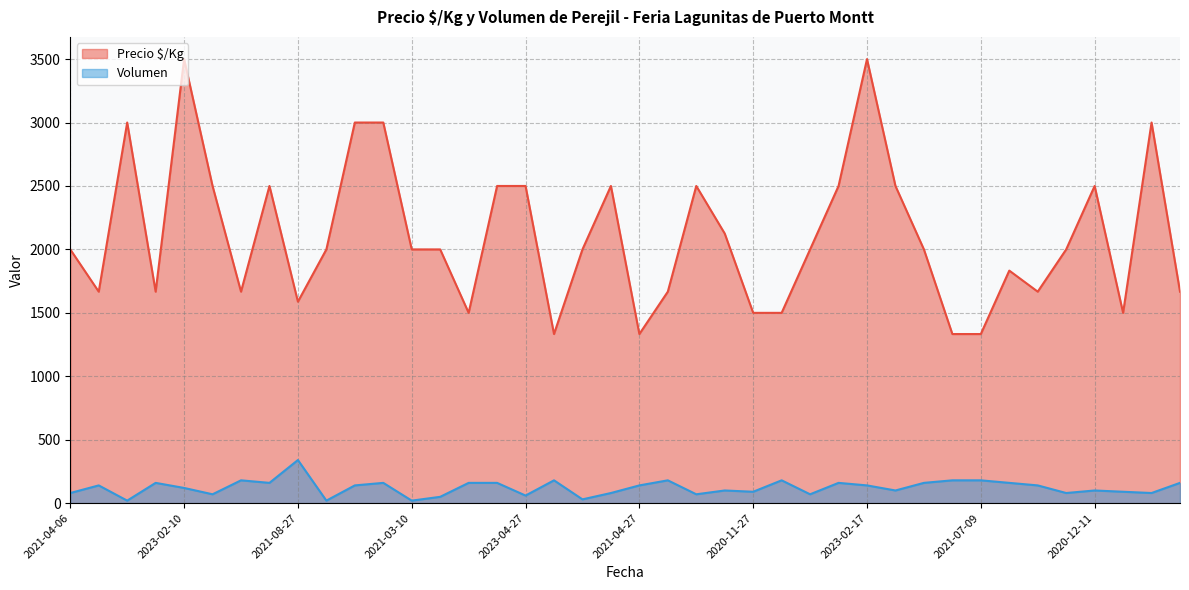

At which label does Volumen reach its peak?

2021-08-27